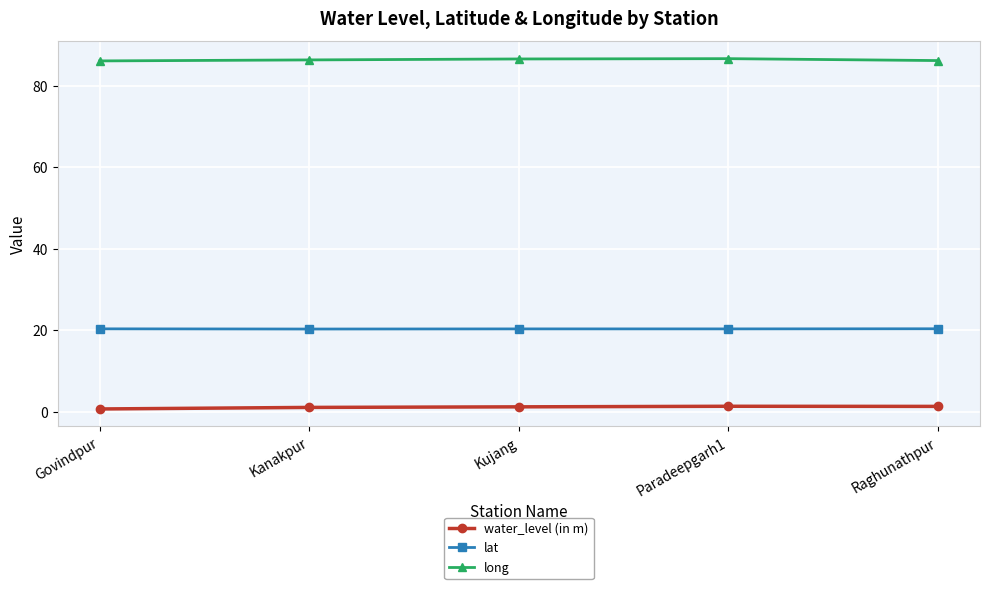

True or false: water_level (in m) and long intersect in this chart.

False